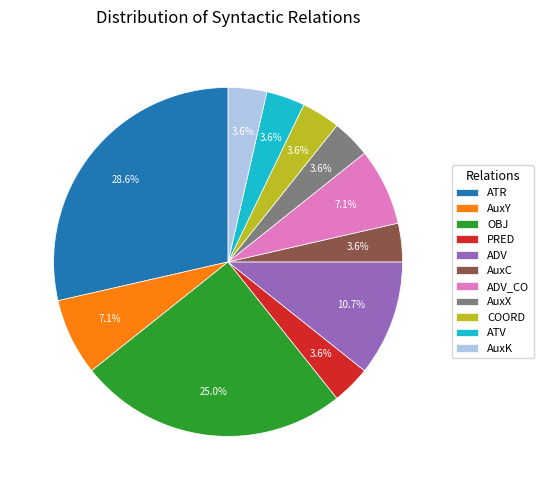

Combined, do ATR and PRED account for over 50%?

No